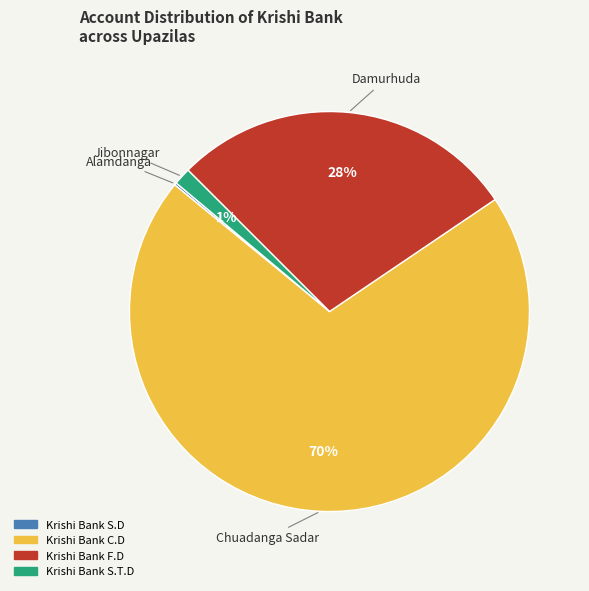

Is there any slice that represents more than half of the pie?

Yes